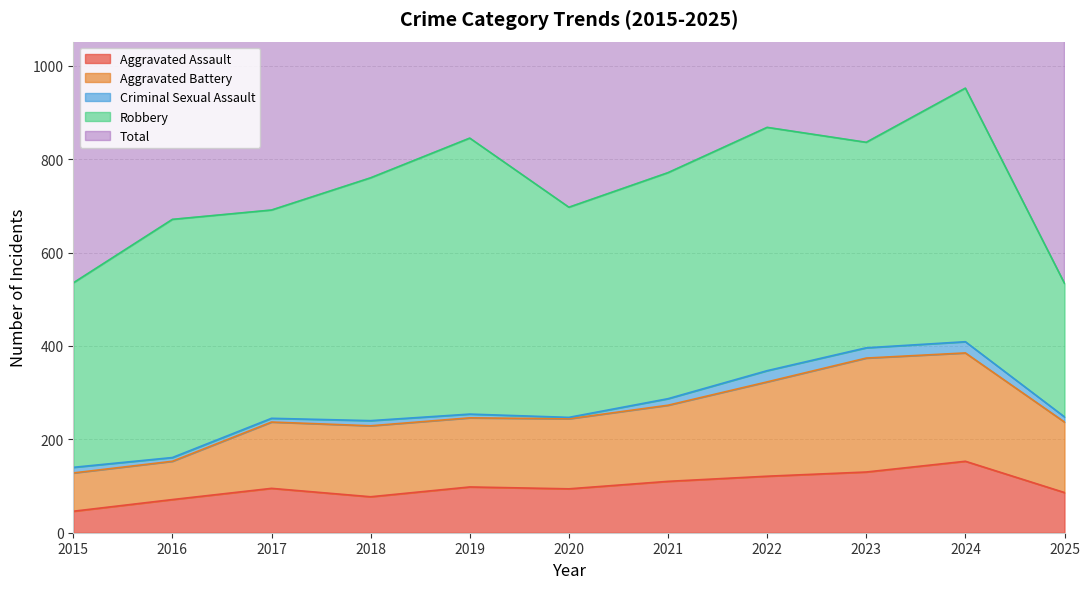

What is the sum of all Aggravated Assault values?

1081